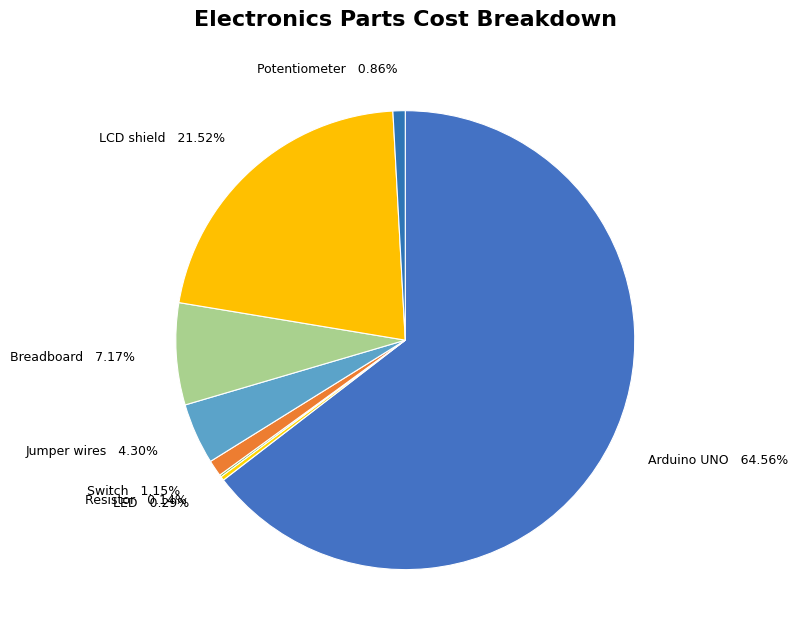

Combined, do LCD shield and Switch account for over 50%?

No